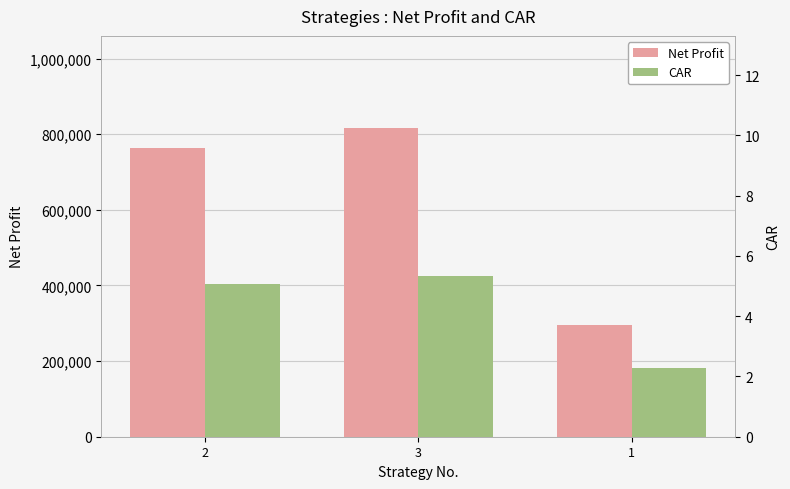

Rank the series at 3 from highest to lowest value.

Net Profit, CAR